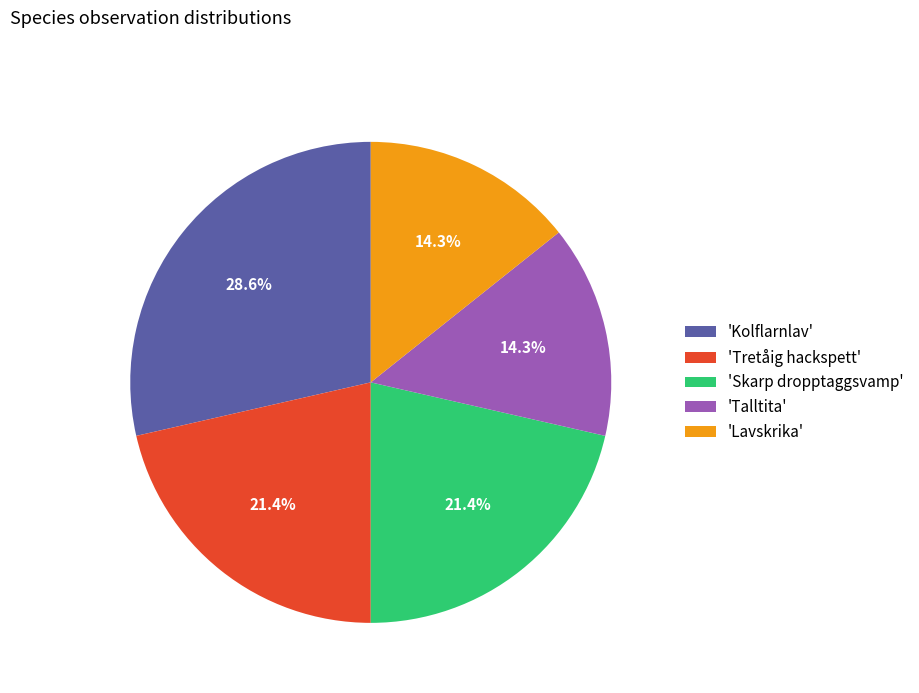

Is there a majority slice in this chart?

No